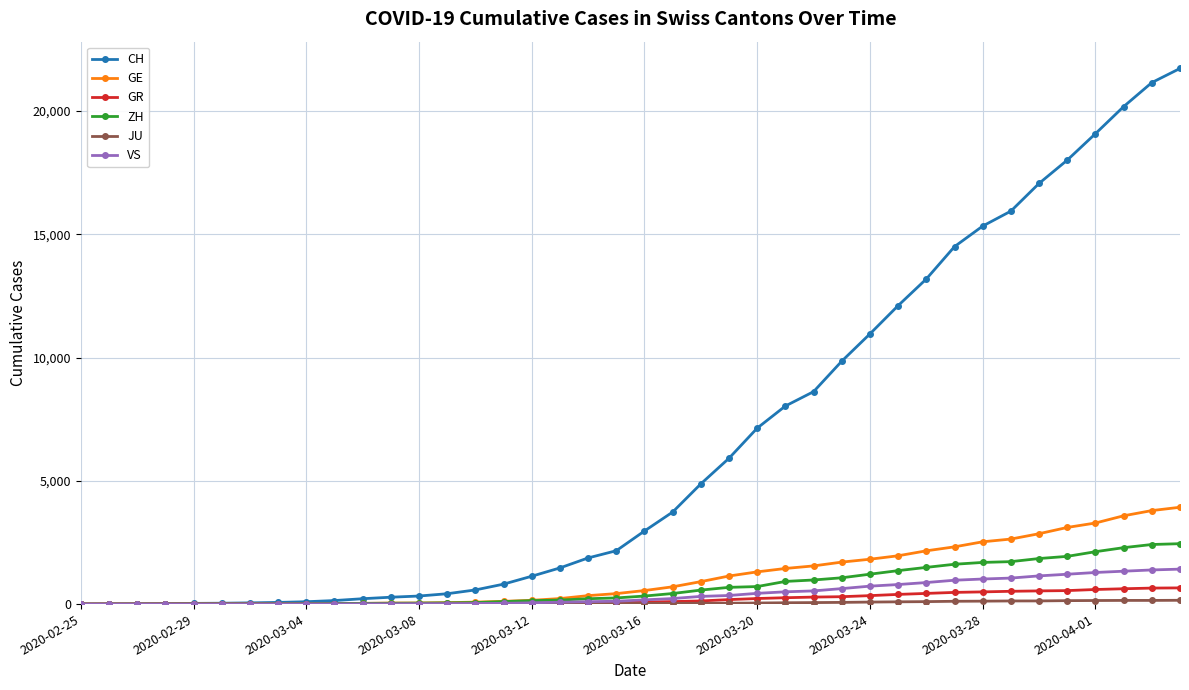

Which series has the largest total across all categories?

CH